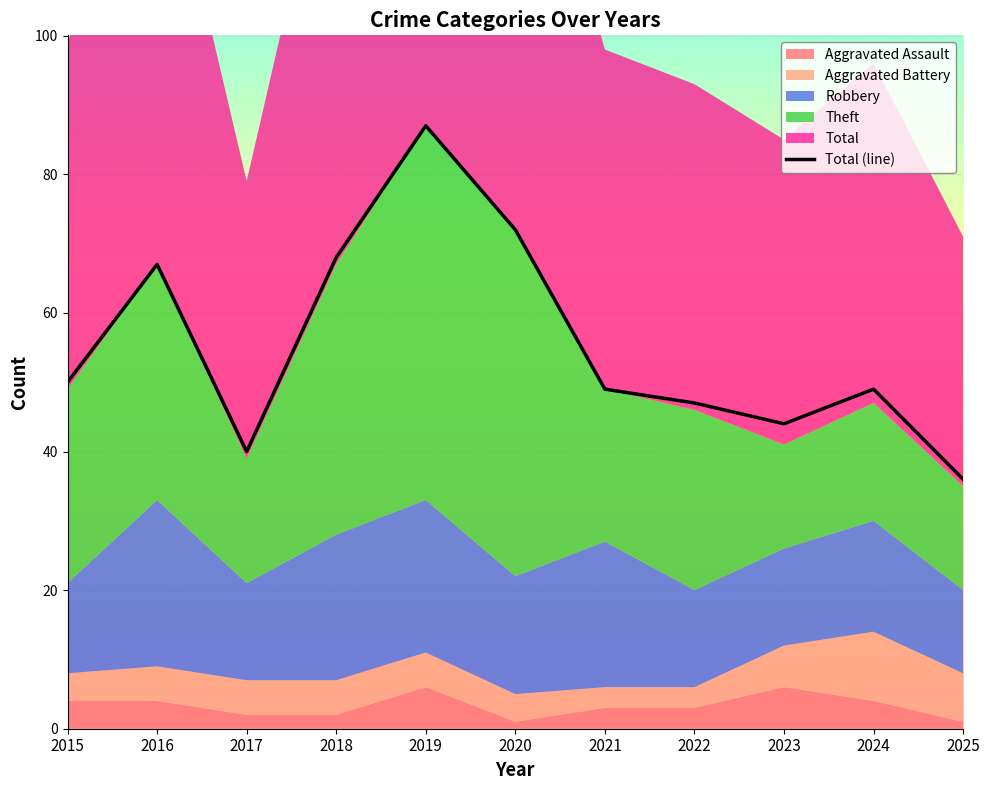

True or false: the data has more than 1 interior local peaks.

True